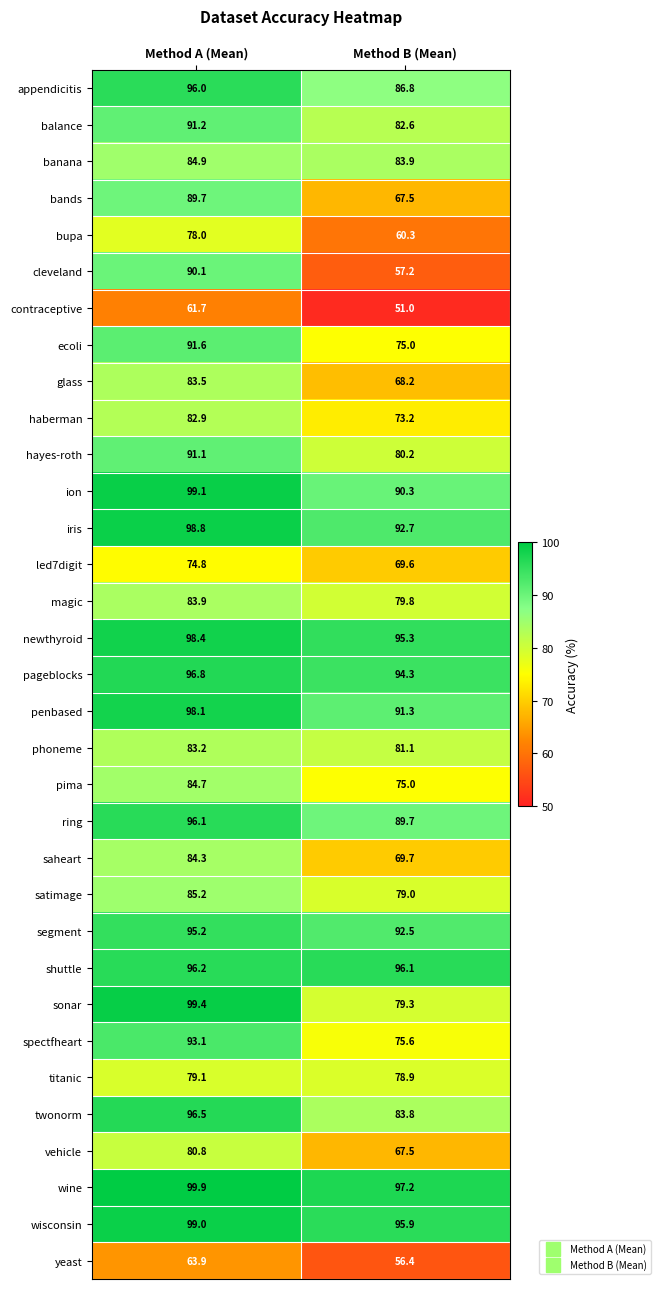

What is the sum of all twonorm values?

180.3